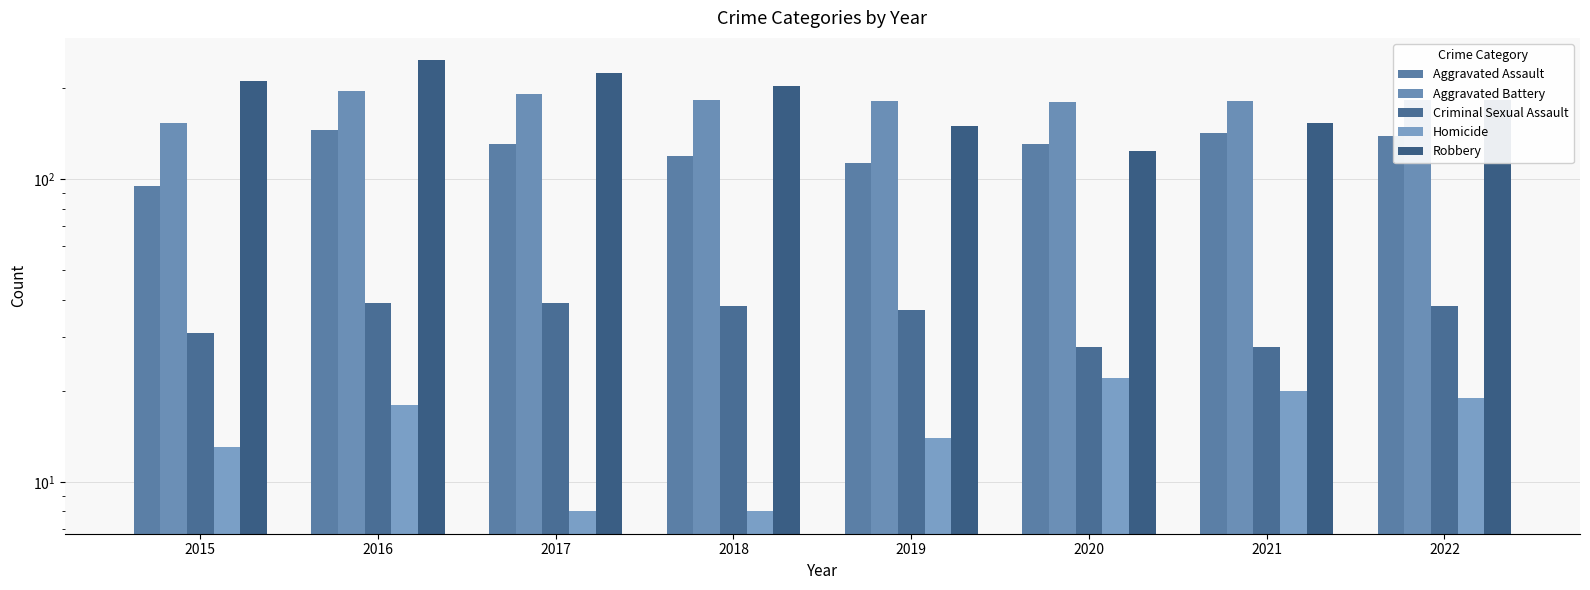

Count the number of data series in this chart.

5